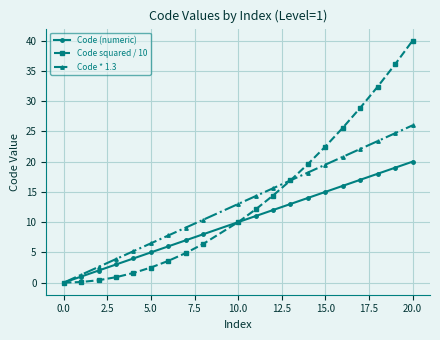

How many positive values does the Code * 1.3 series have?

19